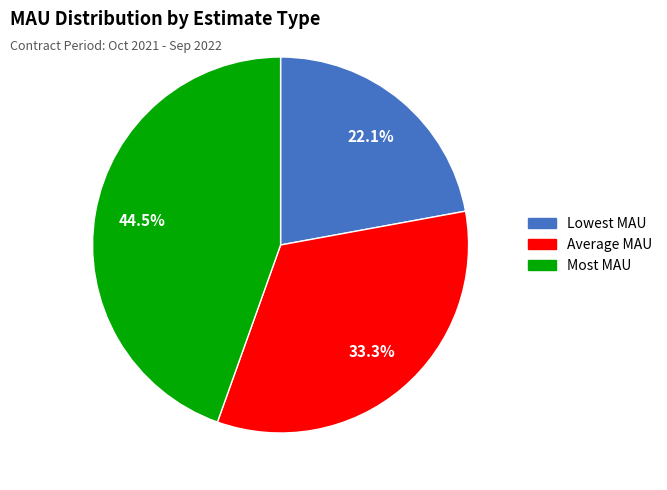

What is the smallest slice in the pie chart?

Lowest MAU